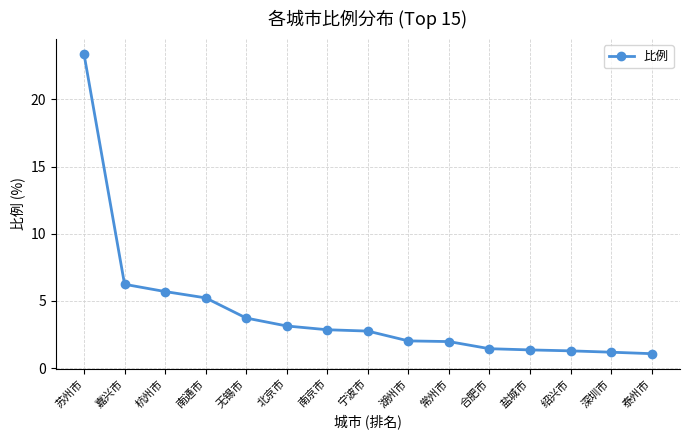

Which category has the highest value across all series?

苏州市